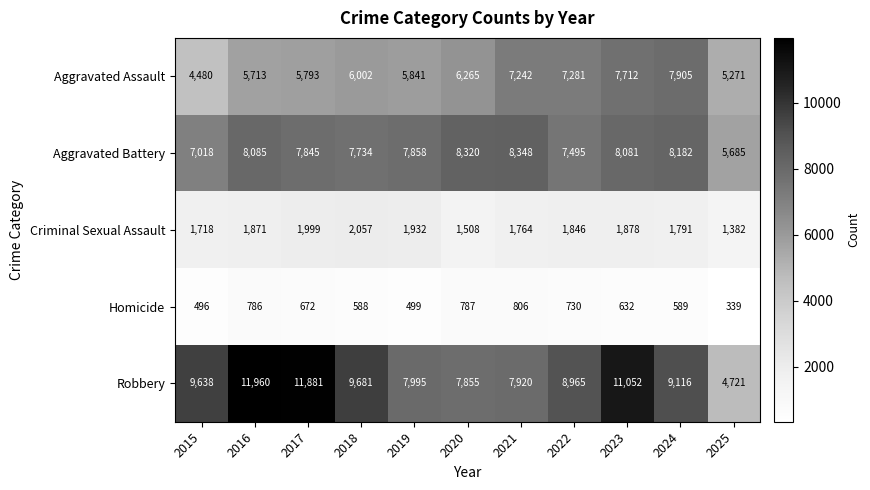

What is the difference between the second highest and minimum values in the Robbery series?

7160